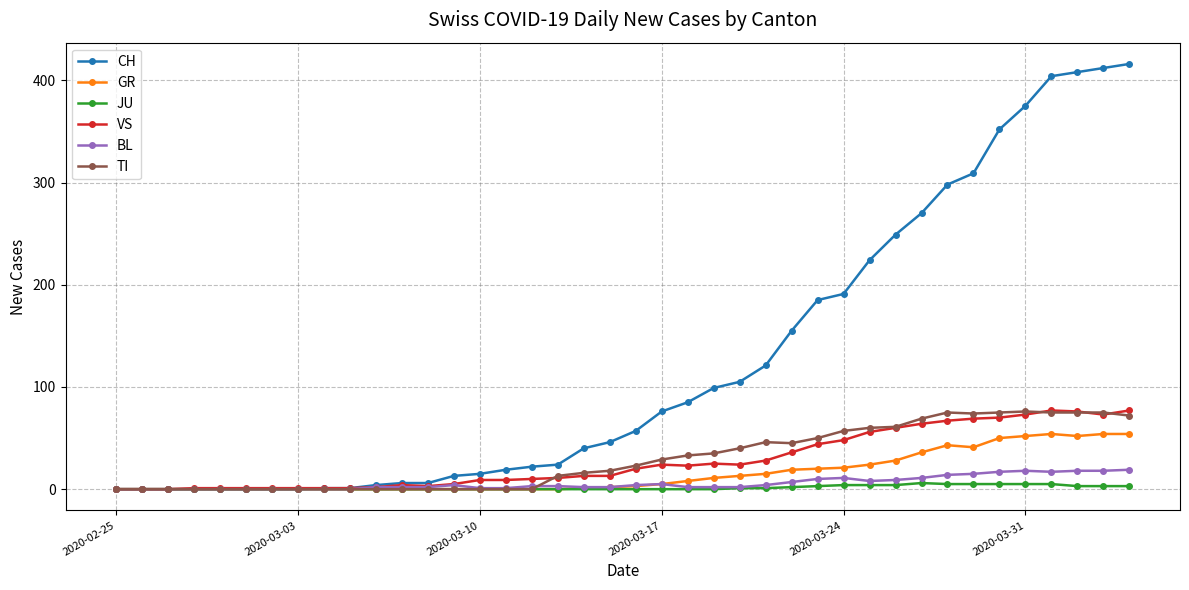

What is the greatest value displayed?

416